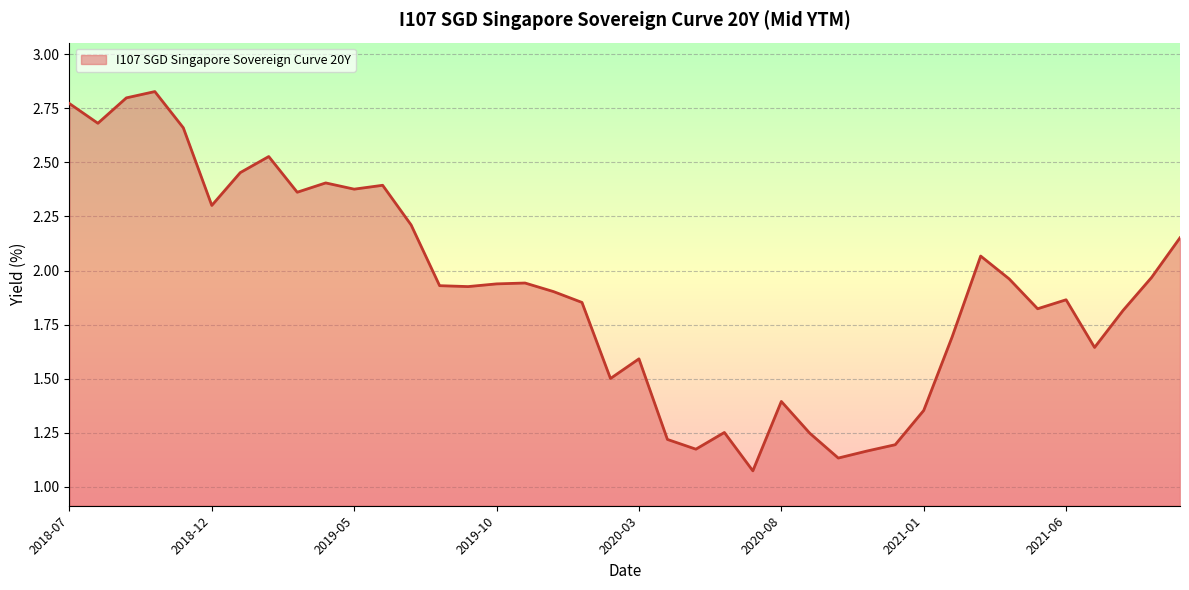

Does the chart have visible grid lines?

Yes